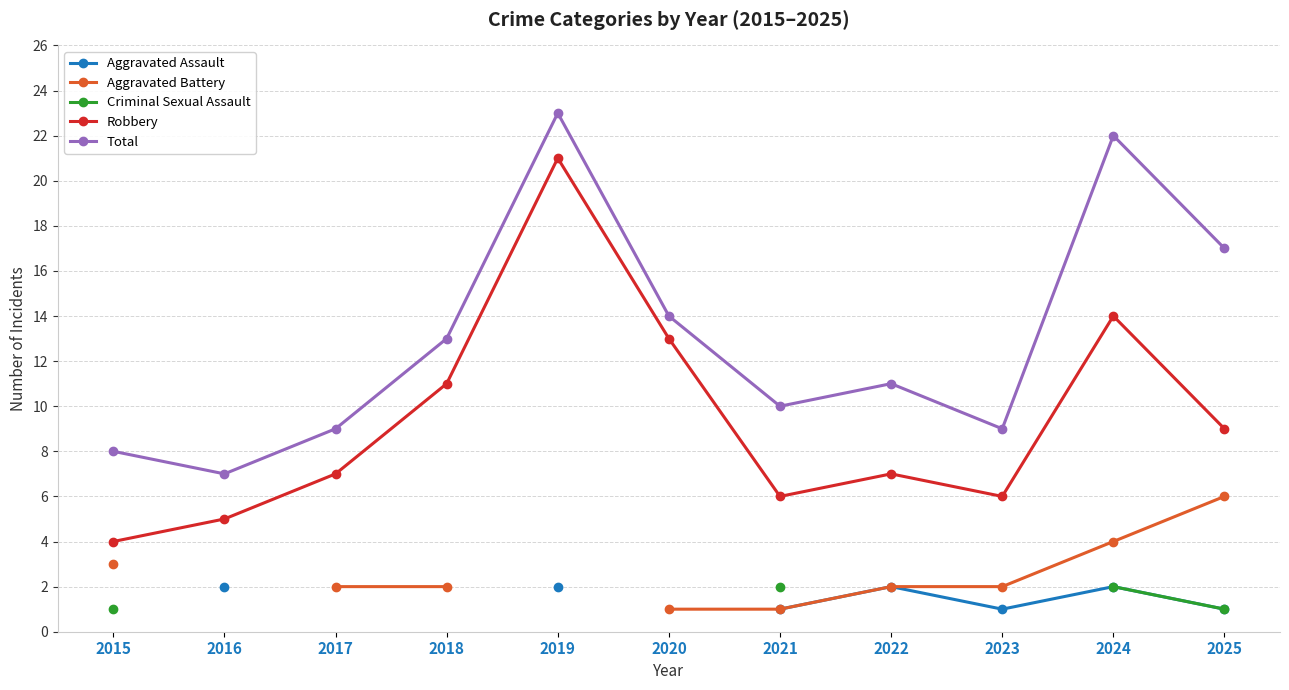

Which series has the largest range (max minus min)?

Robbery